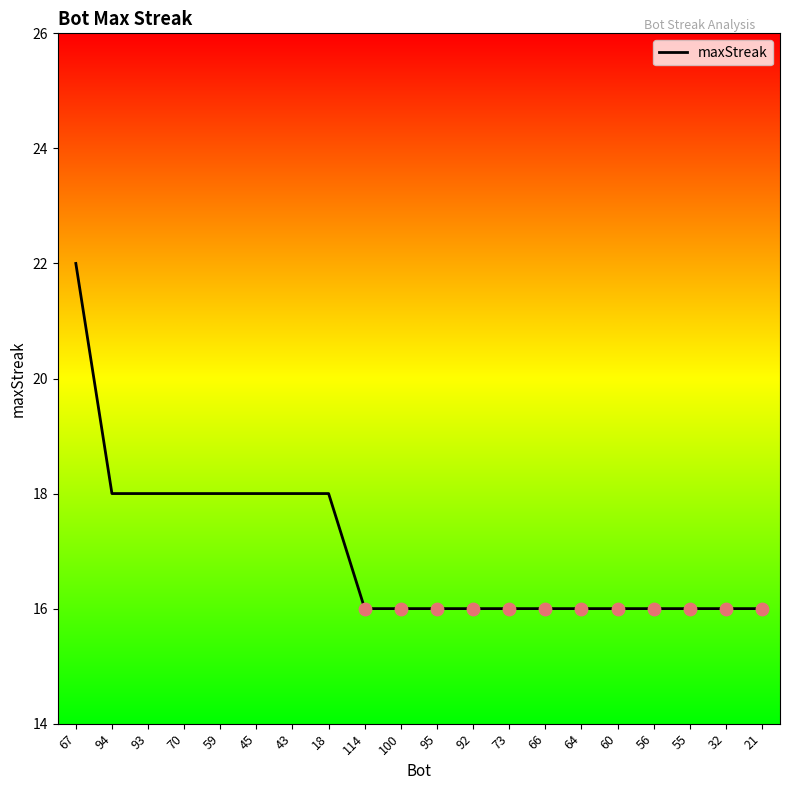

Which has a higher value, 64 or 18?

18